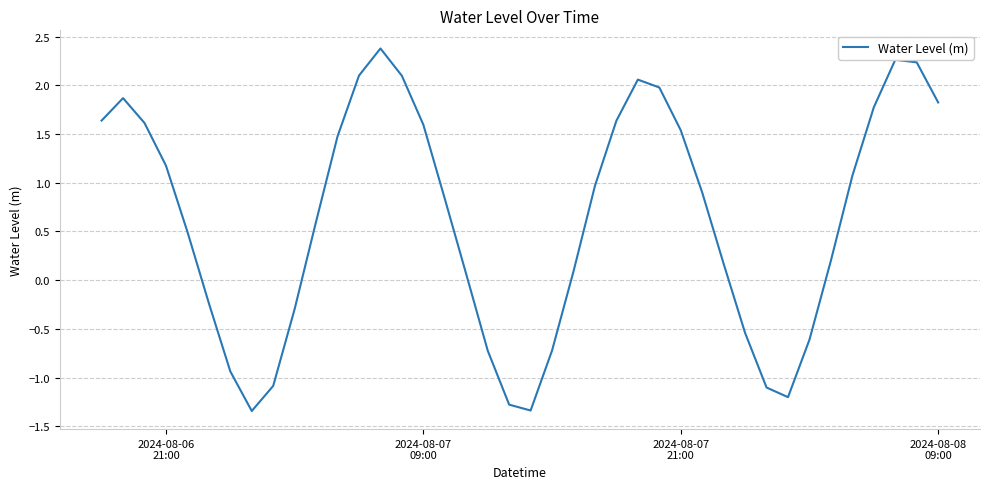

What is the maximum value shown in the chart?

2.4